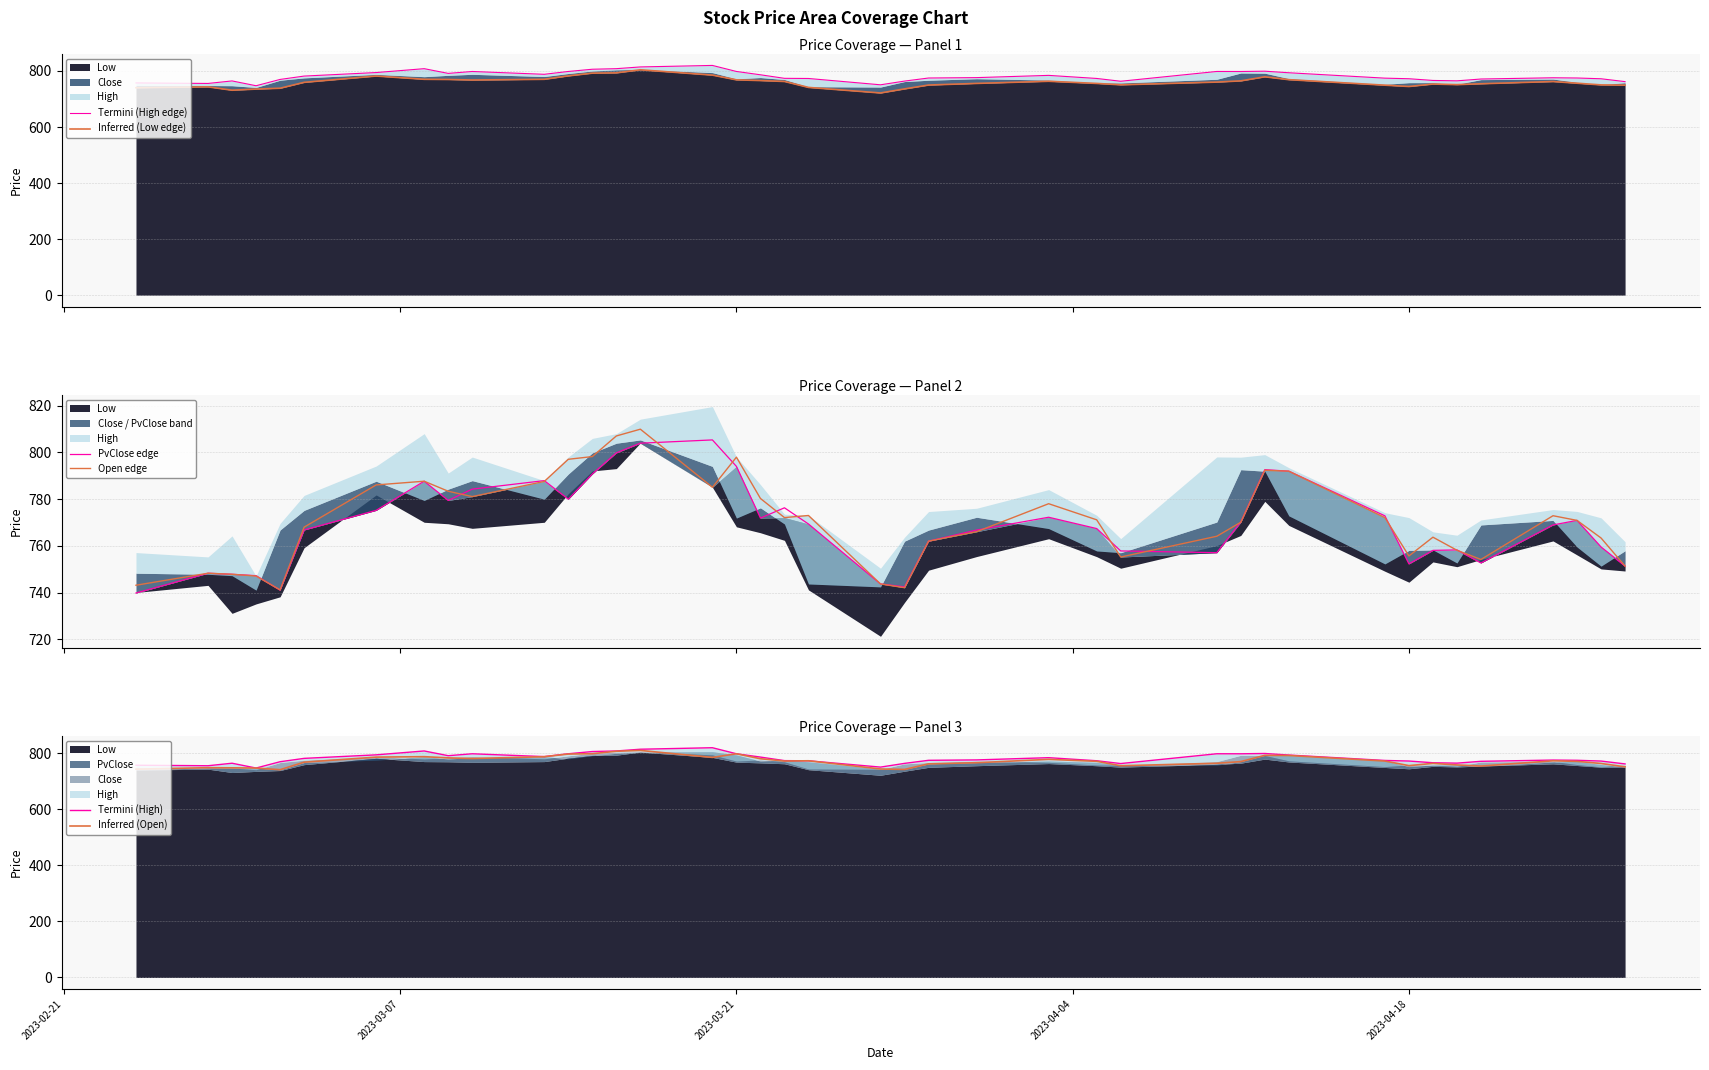

What is the value of the PvClose edge point at the 35th from the left?

758.3